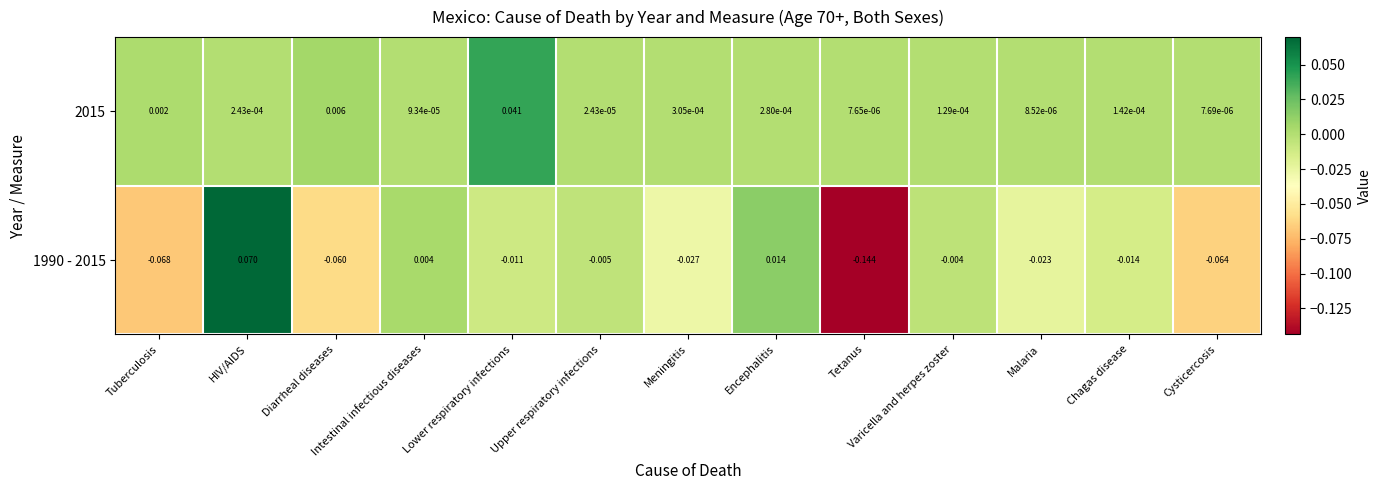

Rank the categories by 1990 - 2015 value from highest to lowest.

HIV/AIDS, Encephalitis, Intestinal infectious diseases, Varicella and herpes zoster, Upper respiratory infections, Lower respiratory infections, Chagas disease, Malaria, Meningitis, Diarrheal diseases, Cysticercosis, Tuberculosis, Tetanus